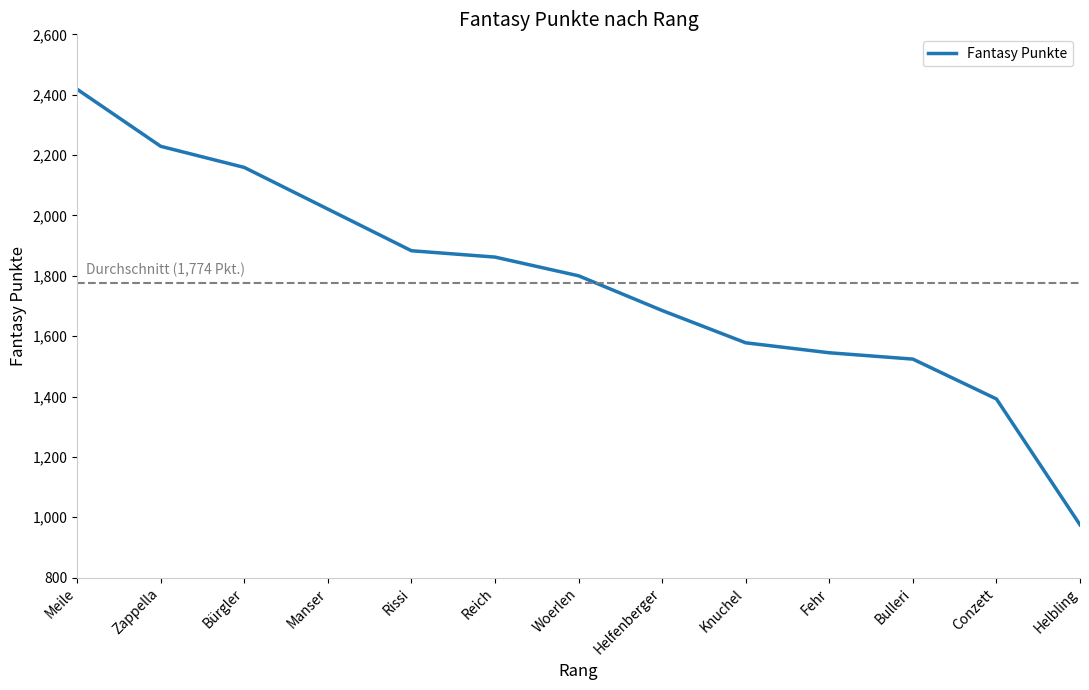

At which label does the data first exceed 1800?

Meile